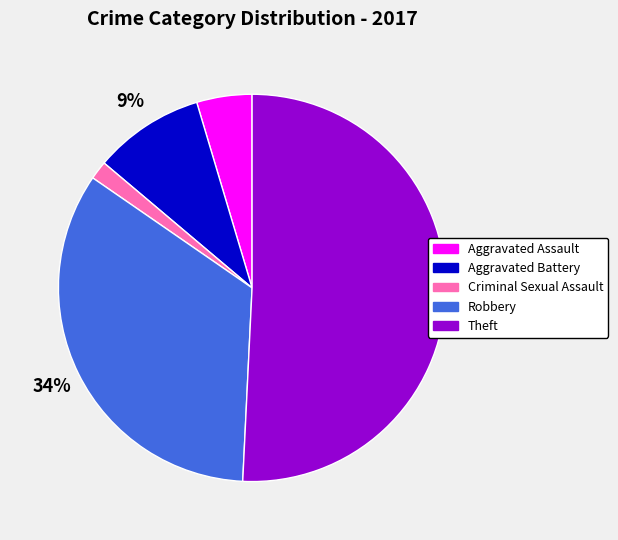

Which category has the biggest portion of the pie?

Theft